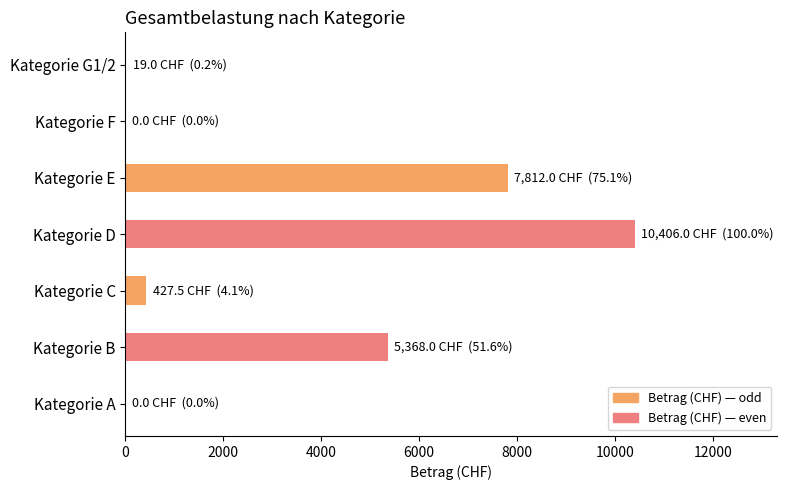

What is the change in value from Kategorie B to Kategorie F?

-5368.0